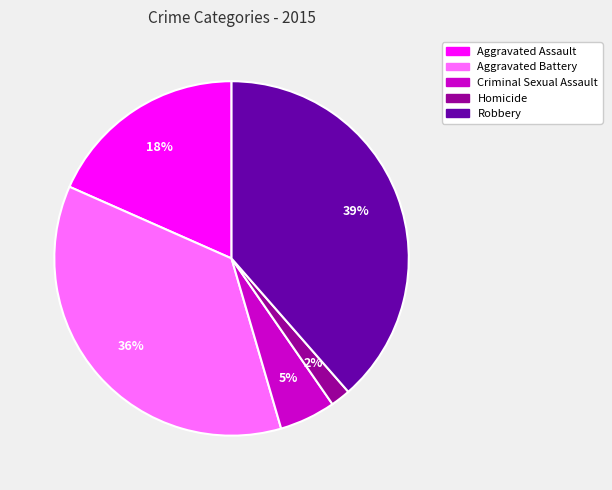

What is the largest slice in the pie chart?

Robbery